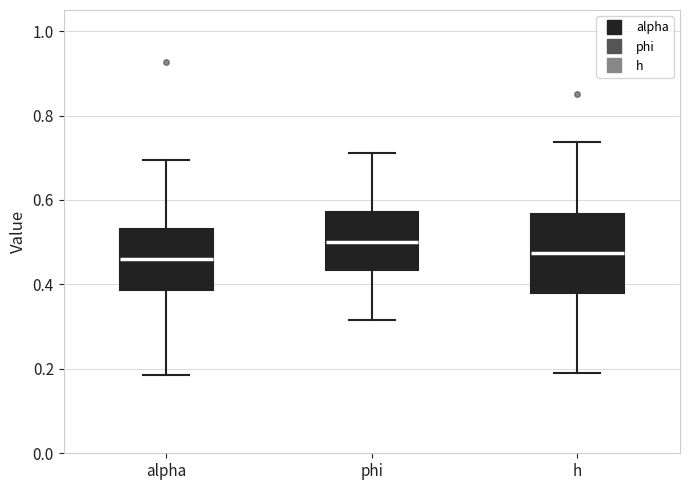

Where does the upper whisker of the box for phi end on the y-axis? The values are not printed on the chart, so give them approximately, as read against the axis.

0.72